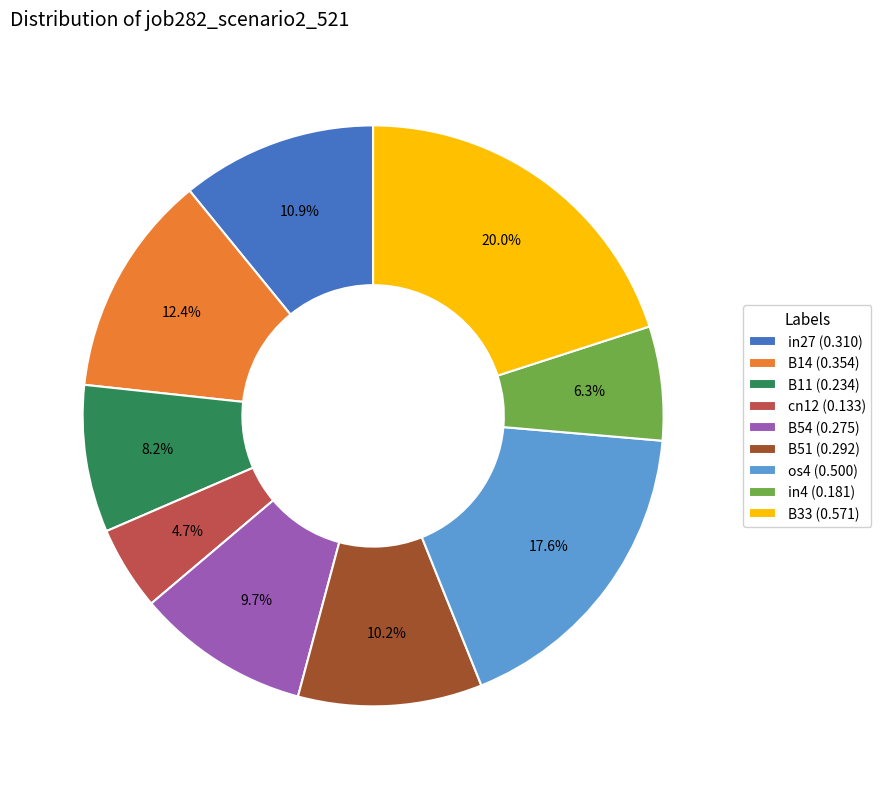

What percentage is the in4 slice, to the nearest percent?

6%